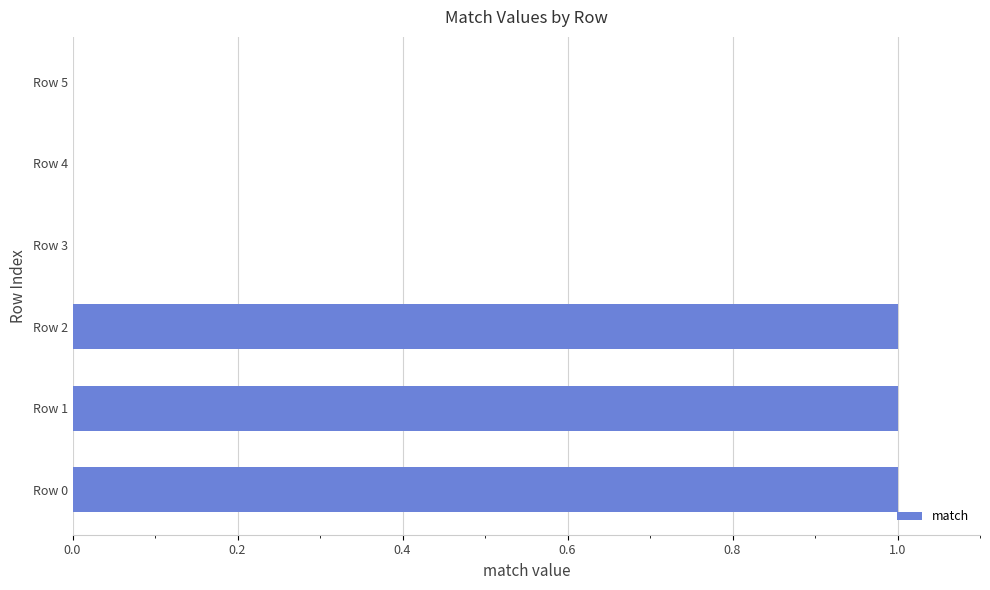

The value at Row 4 is 0. True or false?

True